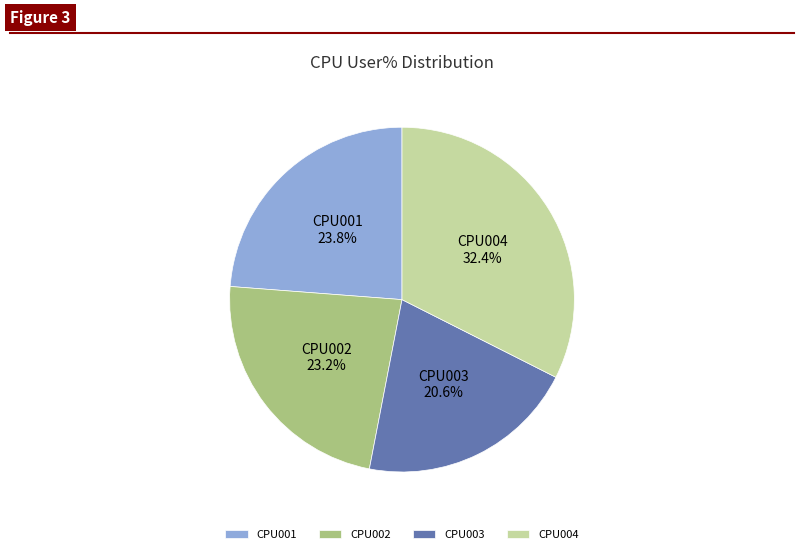

Is it true that CPU003 is 34% of the pie?

False